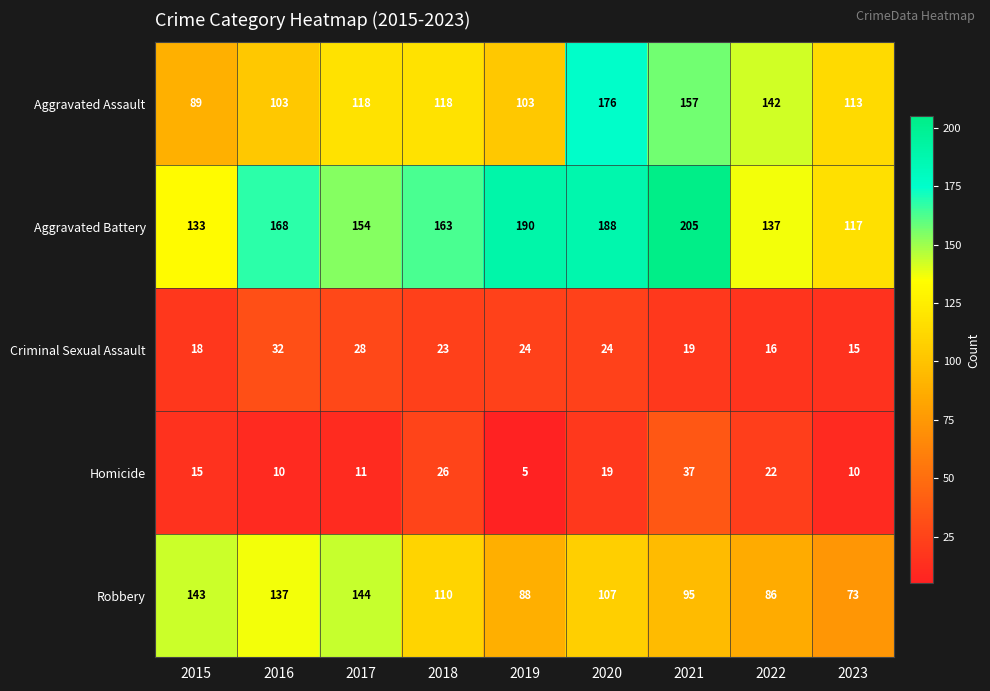

Is the value of Aggravated Assault at 2023 greater than the value of Robbery at 2018?

Yes